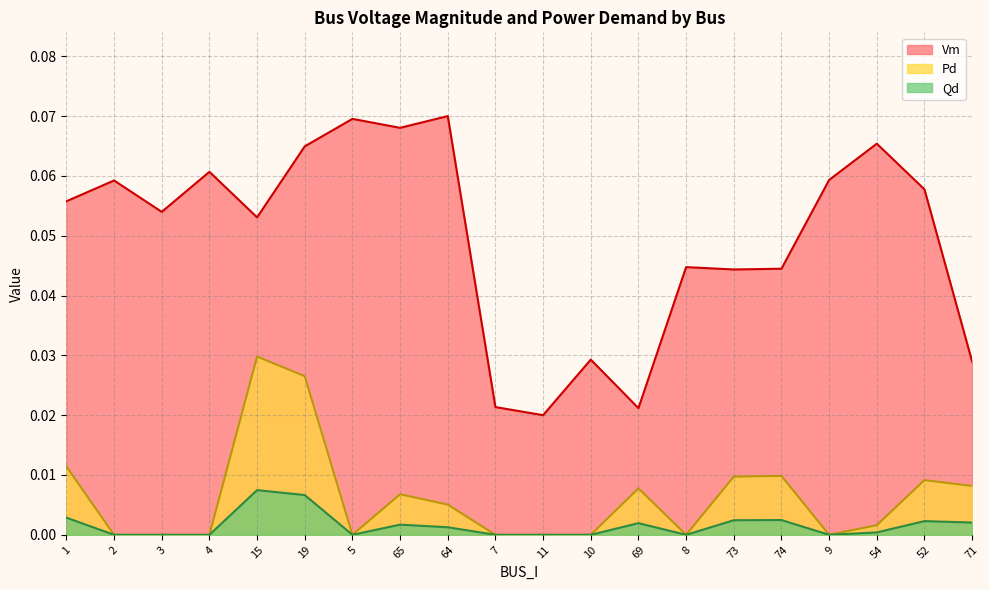

Reading left to right, transcribe all the data shown in this chart.

Vm: 1=0.1	2=0.1	3=0.1	4=0.1	15=0.1	19=0.1	5=0.1	65=0.1	64=0.1	7=0.0	11=0.0	10=0.0	69=0.0	8=0.0	73=0.0	74=0.0	9=0.1	54=0.1	52=0.1	71=0.0
Pd: 1=0.0	2=0.0	3=0.0	4=0.0	15=0.0	19=0.0	5=0.0	65=0.0	64=0.0	7=0.0	11=0.0	10=0.0	69=0.0	8=0.0	73=0.0	74=0.0	9=0.0	54=0.0	52=0.0	71=0.0
Qd: 1=0.0	2=0.0	3=0.0	4=0.0	15=0.0	19=0.0	5=0.0	65=0.0	64=0.0	7=0.0	11=0.0	10=0.0	69=0.0	8=0.0	73=0.0	74=0.0	9=0.0	54=0.0	52=0.0	71=0.0